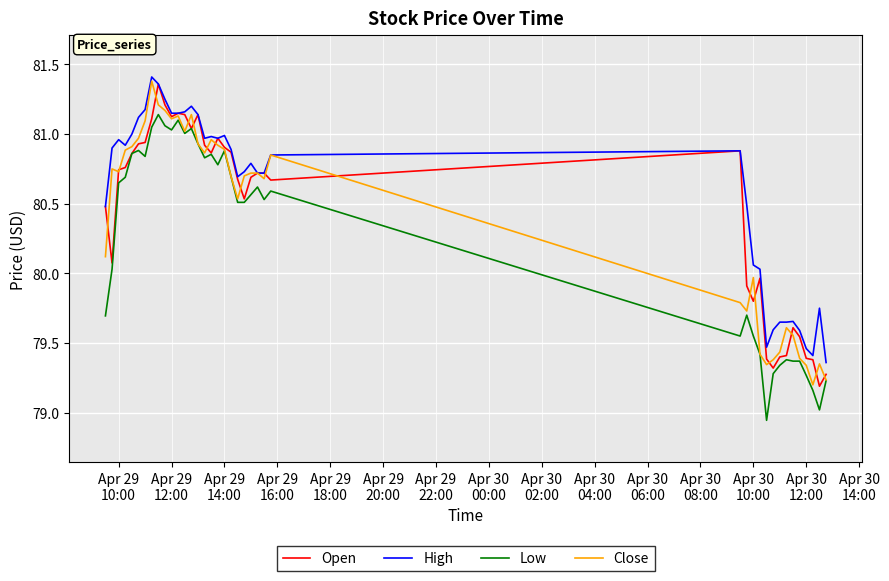

What is the difference between the maximum and minimum values in the Close series?

2.2